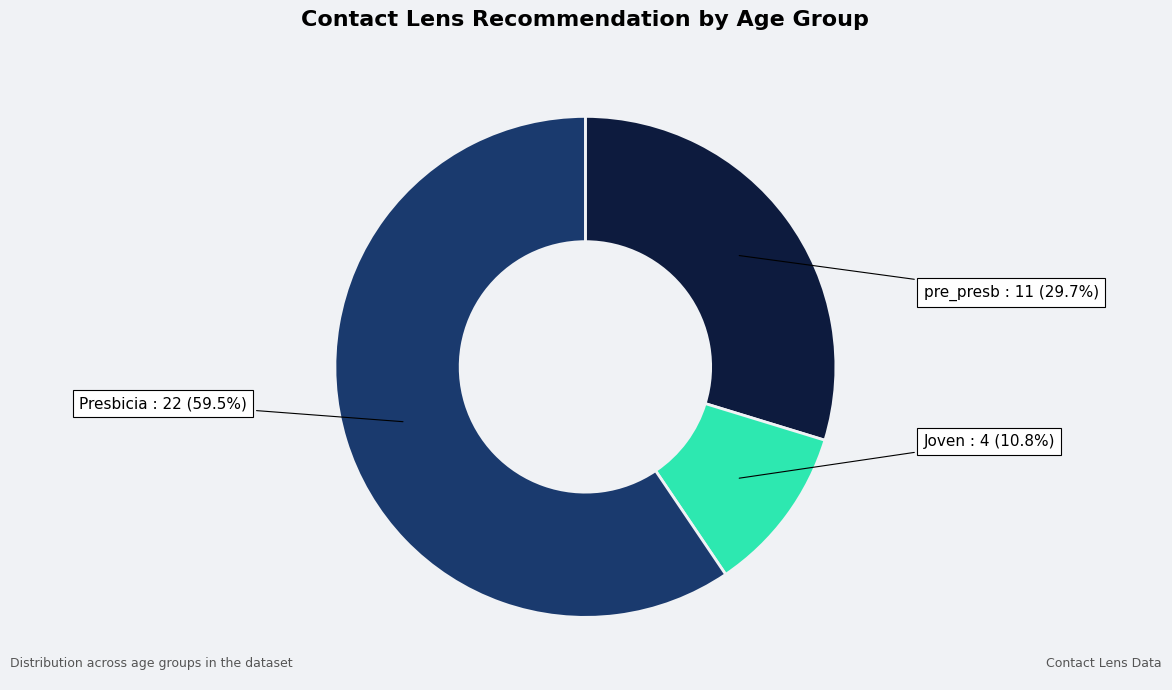

Which category has the smallest portion of the pie?

Joven